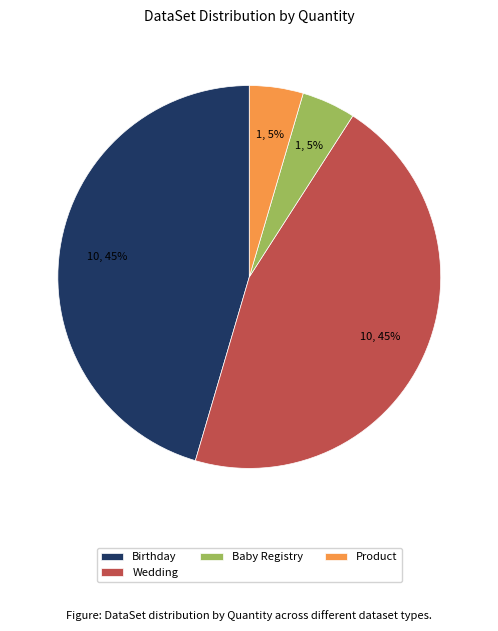

What percentage is the Birthday slice, to the nearest percent?

45%